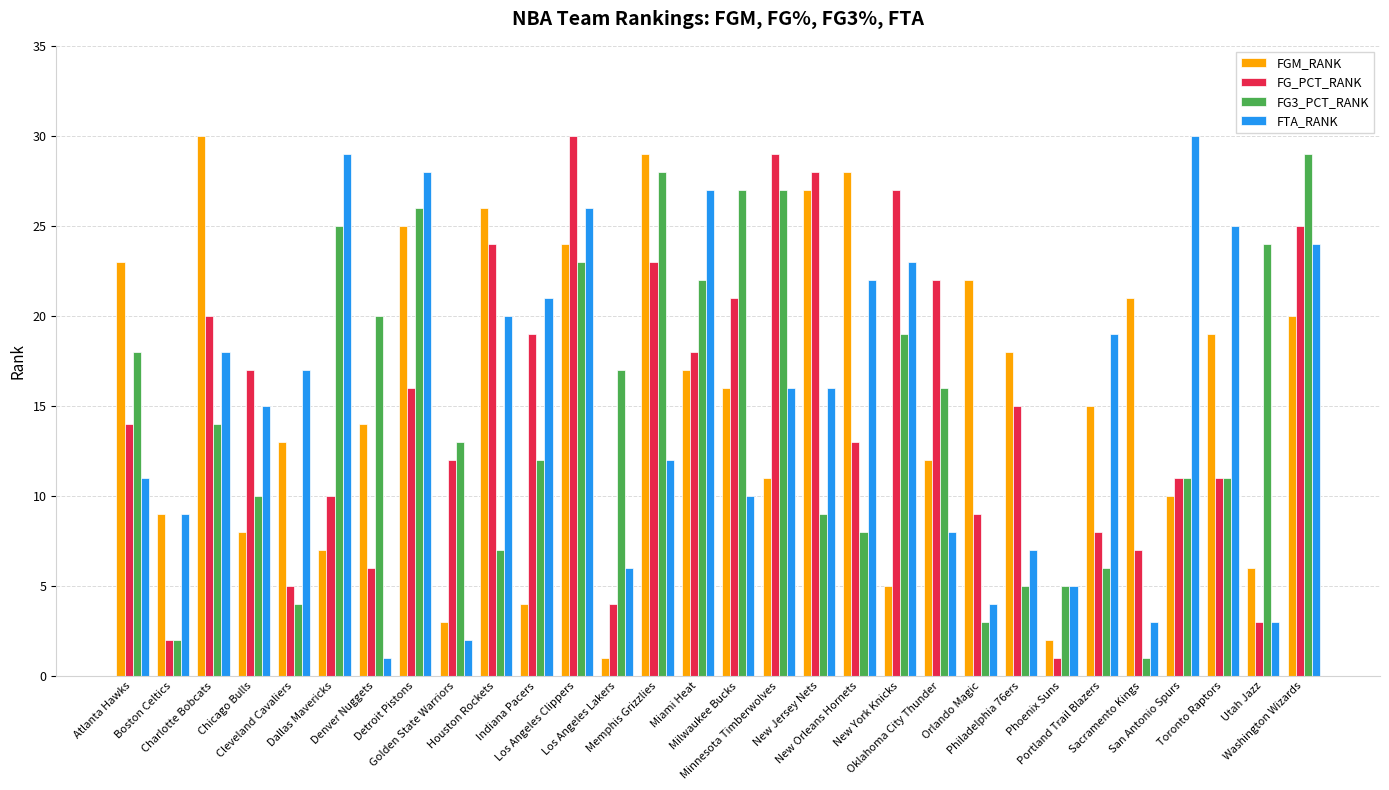

What is the total value across all series at Orlando Magic?

38